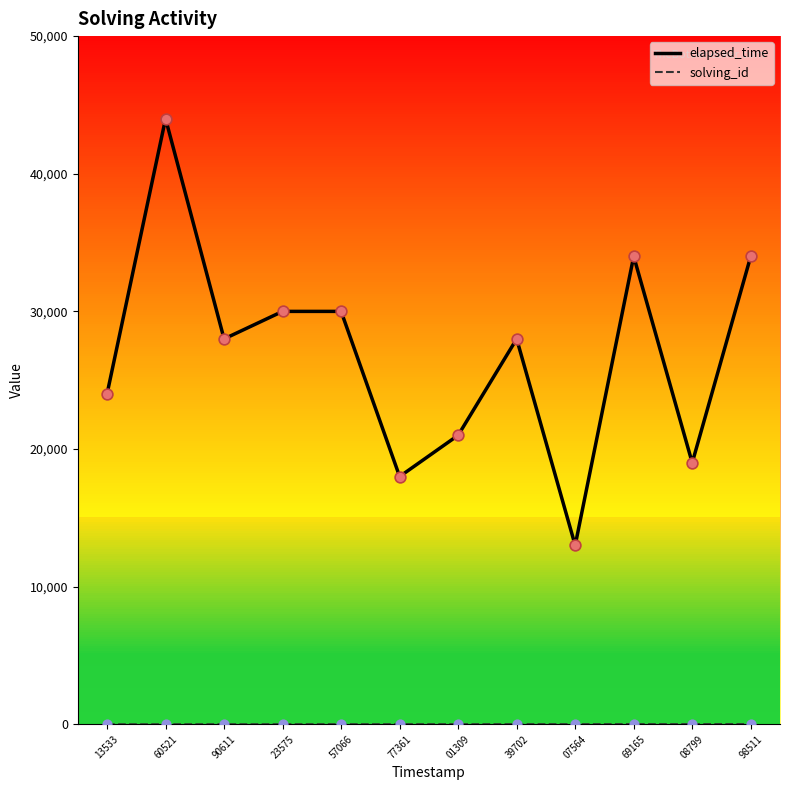

What is the total value across all series at 98511?

34012